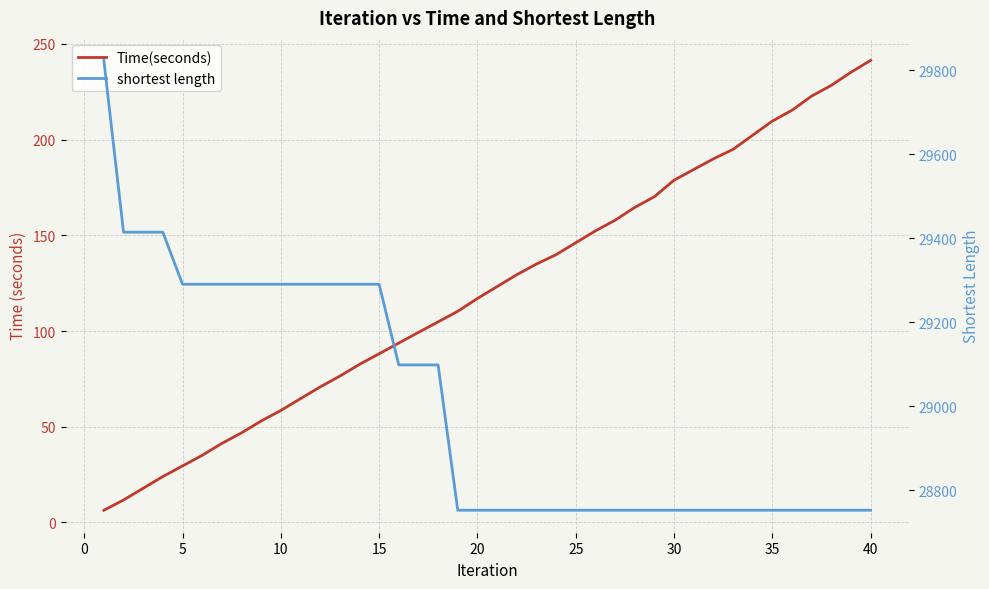

Which series has the largest total across all categories?

shortest length